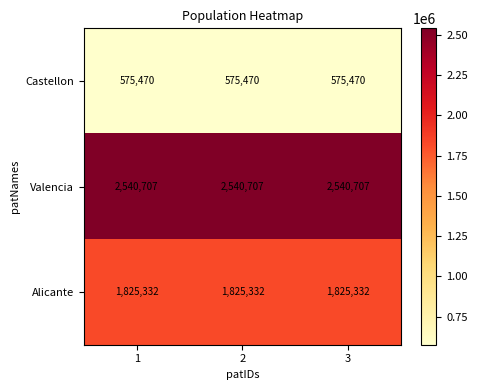

What is the greatest value displayed?

2540707